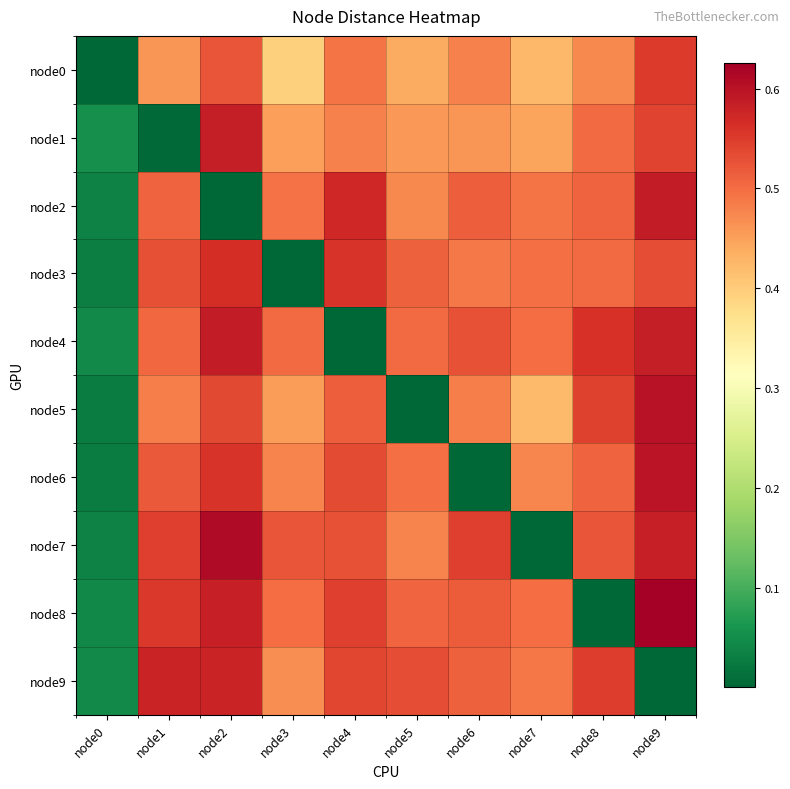

Reading left to right, list all the values displayed in this chart.

node0: node0=0.0	node1=0.5	node2=0.5	node3=0.4	node4=0.5	node5=0.4	node6=0.5	node7=0.4	node8=0.5	node9=0.6
node1: node0=0.1	node1=0.0	node2=0.6	node3=0.5	node4=0.5	node5=0.5	node6=0.5	node7=0.4	node8=0.5	node9=0.5
node2: node0=0.0	node1=0.5	node2=0.0	node3=0.5	node4=0.6	node5=0.5	node6=0.5	node7=0.5	node8=0.5	node9=0.6
node3: node0=0.0	node1=0.5	node2=0.6	node3=0.0	node4=0.6	node5=0.5	node6=0.5	node7=0.5	node8=0.5	node9=0.5
node4: node0=0.0	node1=0.5	node2=0.6	node3=0.5	node4=0.0	node5=0.5	node6=0.5	node7=0.5	node8=0.6	node9=0.6
node5: node0=0.0	node1=0.5	node2=0.5	node3=0.5	node4=0.5	node5=0.0	node6=0.5	node7=0.4	node8=0.5	node9=0.6
node6: node0=0.0	node1=0.5	node2=0.6	node3=0.5	node4=0.5	node5=0.5	node6=0.0	node7=0.5	node8=0.5	node9=0.6
node7: node0=0.0	node1=0.5	node2=0.6	node3=0.5	node4=0.5	node5=0.5	node6=0.5	node7=0.0	node8=0.5	node9=0.6
node8: node0=0.0	node1=0.6	node2=0.6	node3=0.5	node4=0.5	node5=0.5	node6=0.5	node7=0.5	node8=0.0	node9=0.6
node9: node0=0.0	node1=0.6	node2=0.6	node3=0.5	node4=0.5	node5=0.5	node6=0.5	node7=0.5	node8=0.5	node9=0.0